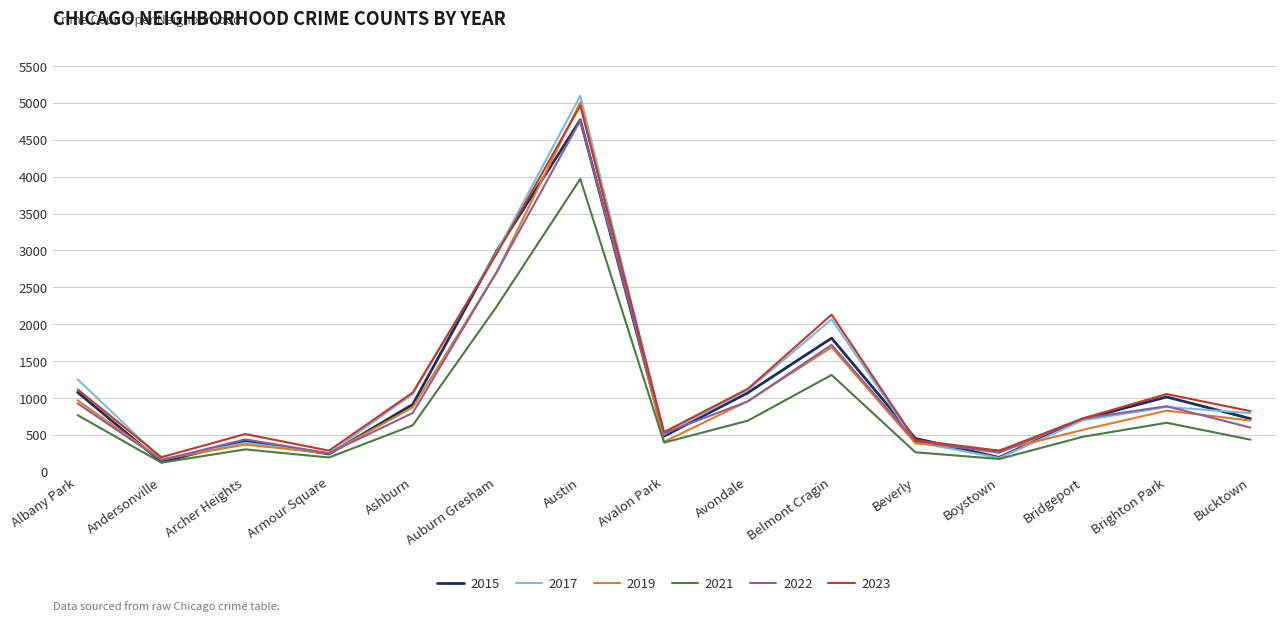

The 2023 series shows 428 at Beverly. True or false?

True